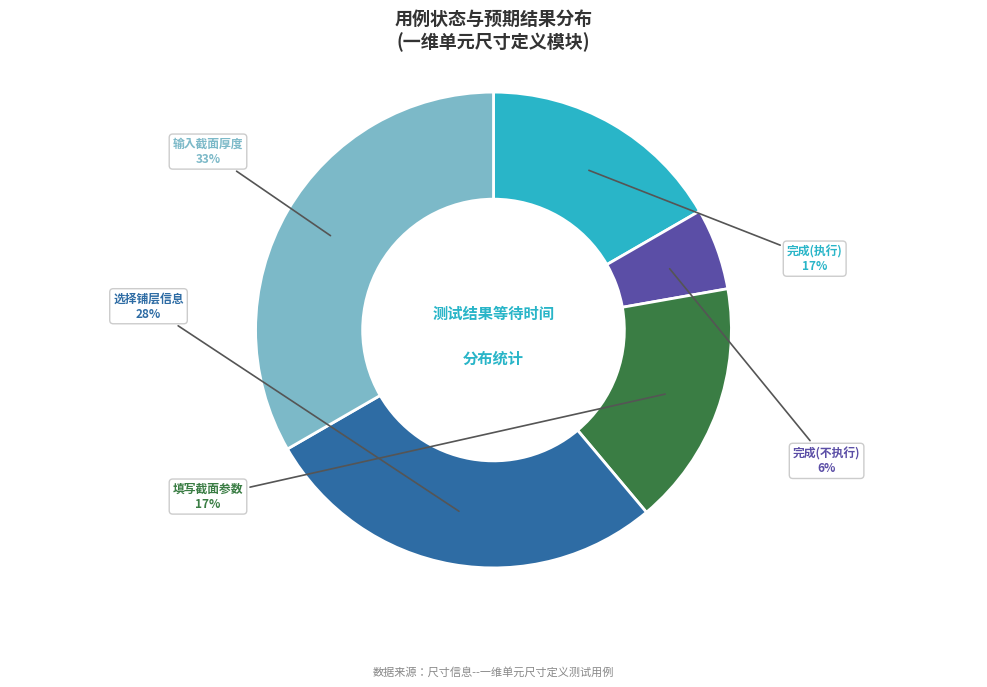

Is there a majority slice in this chart?

No